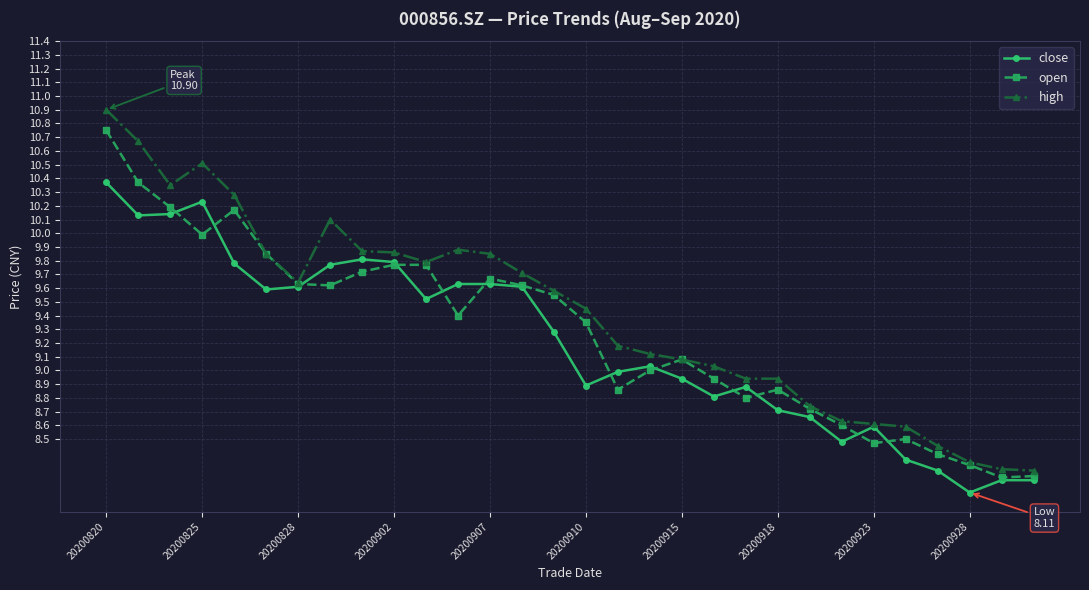

What are all the series names shown in the legend?

close, open, high